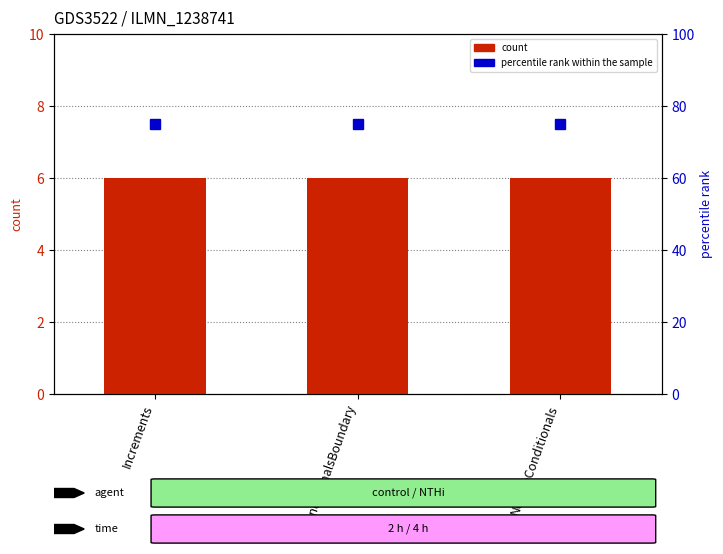

What is the maximum value shown in the chart?

75